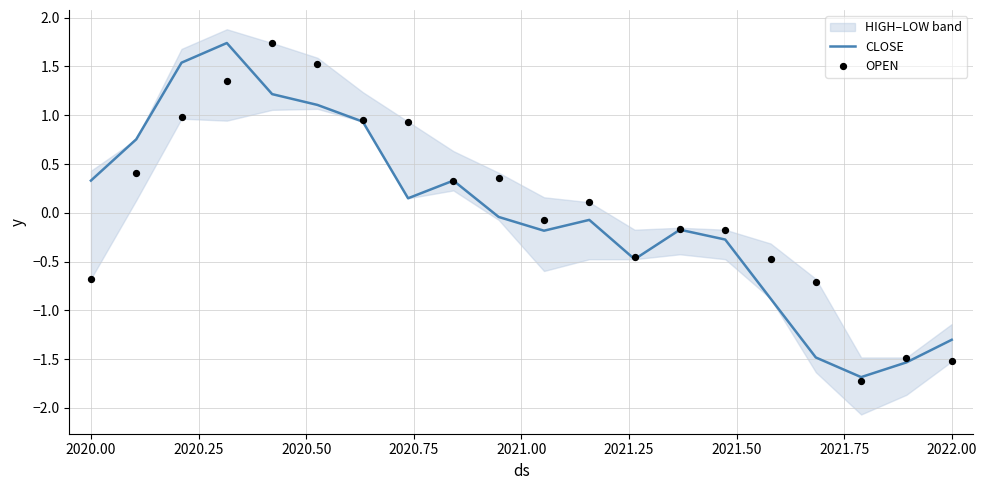

Which series has the largest total across all categories?

OPEN